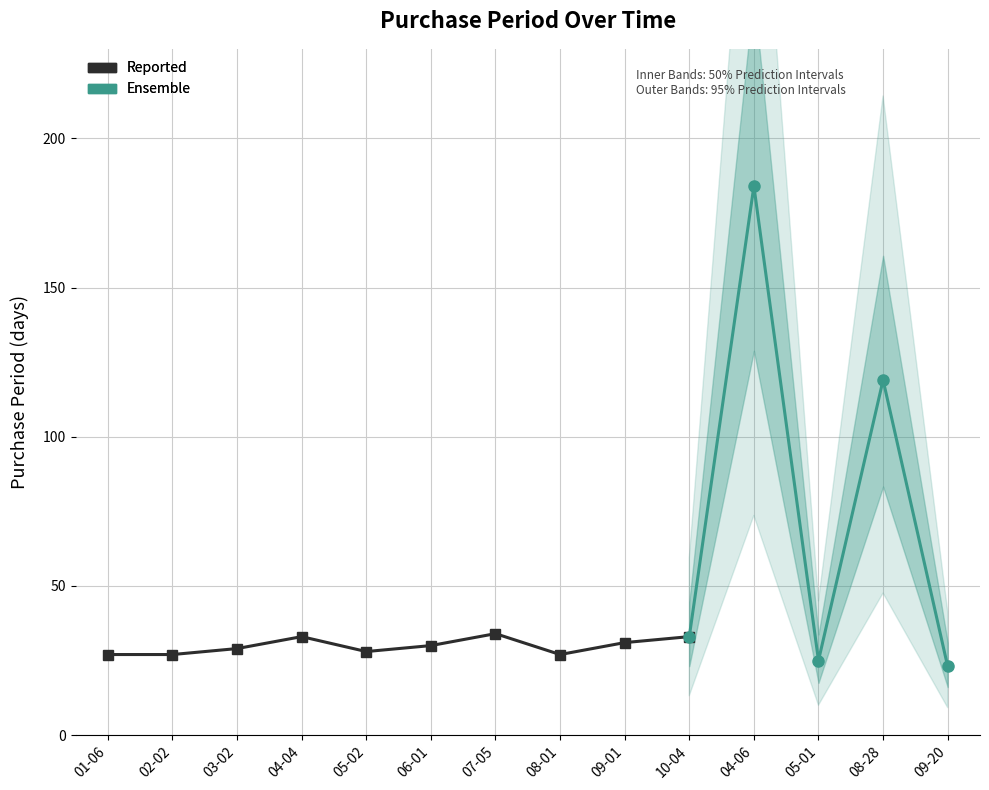

What value does the data have at 2017-08-28, to the nearest 10?

120